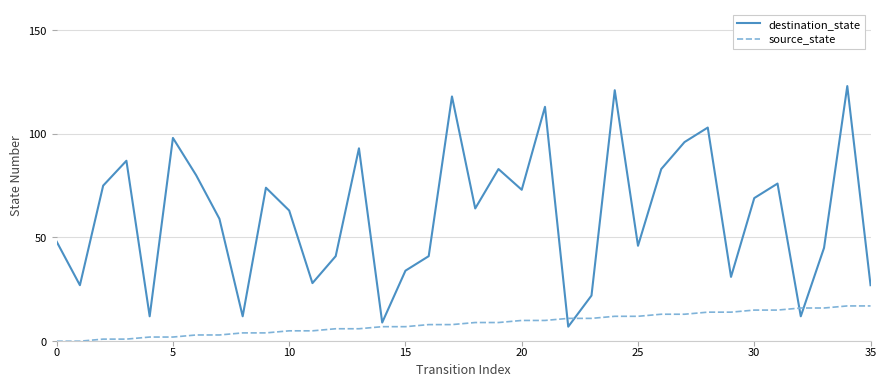

Rank the series by their average value, from highest to lowest.

destination_state, source_state